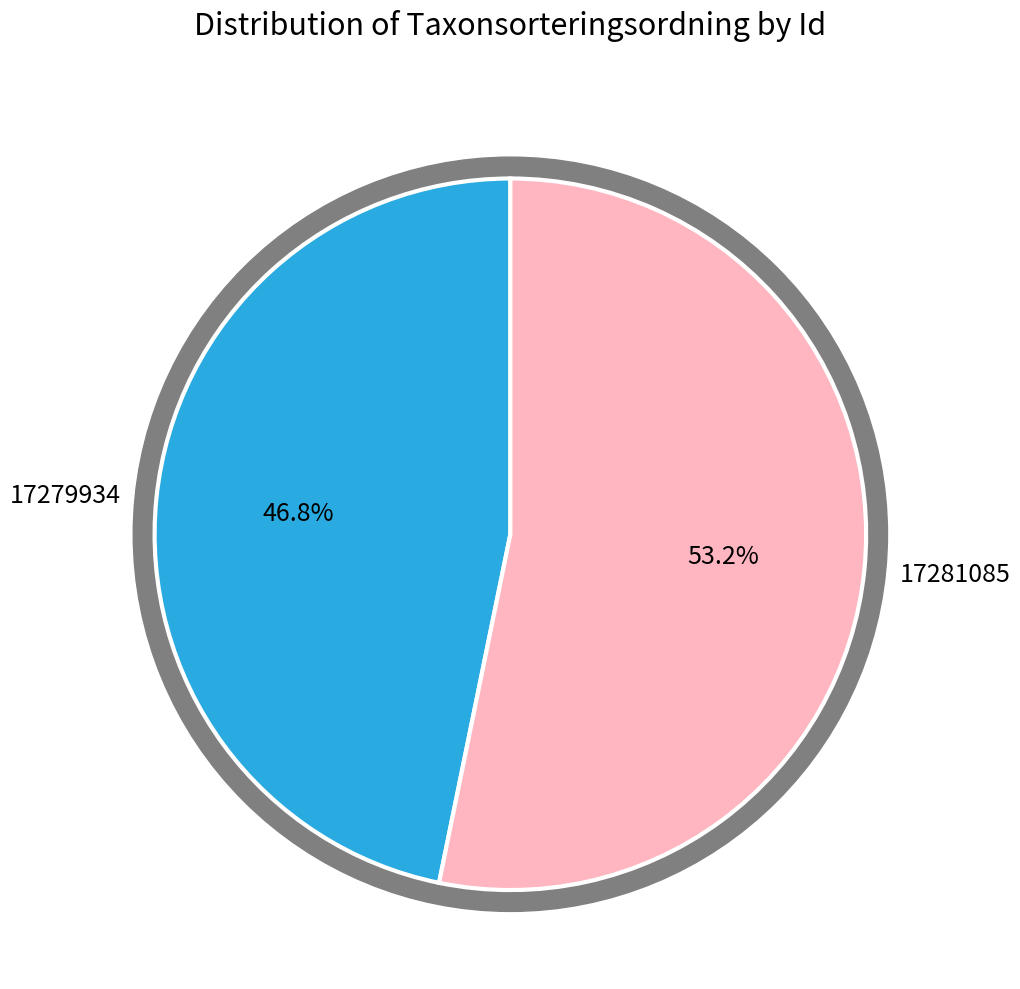

To the nearest percent, what is the average slice percentage?

50%